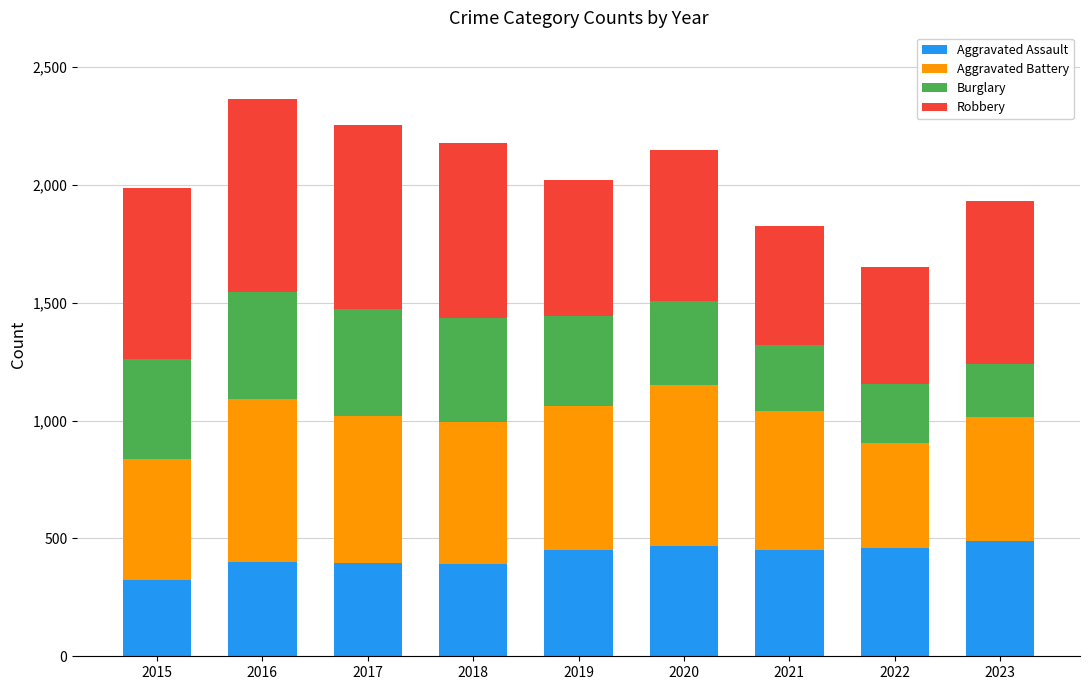

What is the sum of the Aggravated Assault values at 2015 and 2023?

811